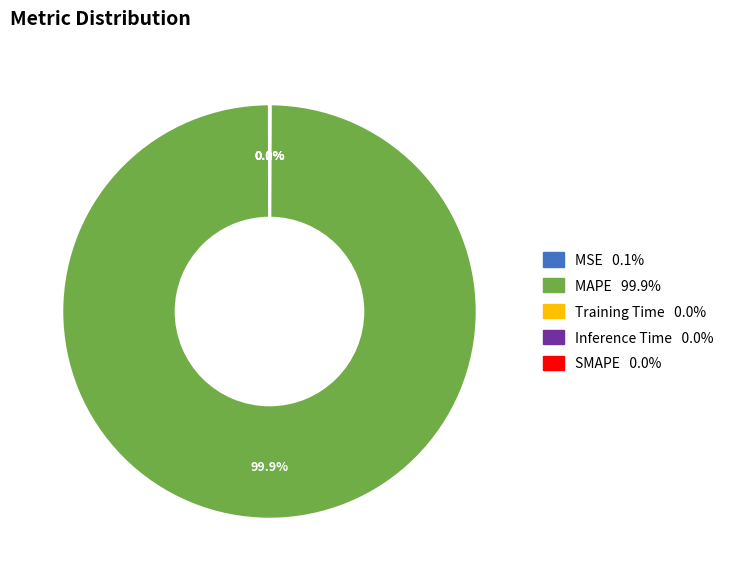

Does any single category account for the majority?

Yes